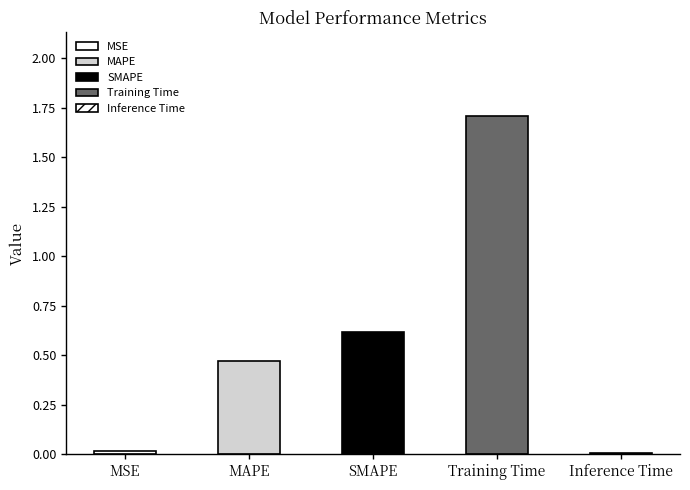

Reading left to right, transcribe all the data shown in this chart.

MSE=0.0	MAPE=0.5	SMAPE=0.6	Training Time=1.7	Inference Time=0.0